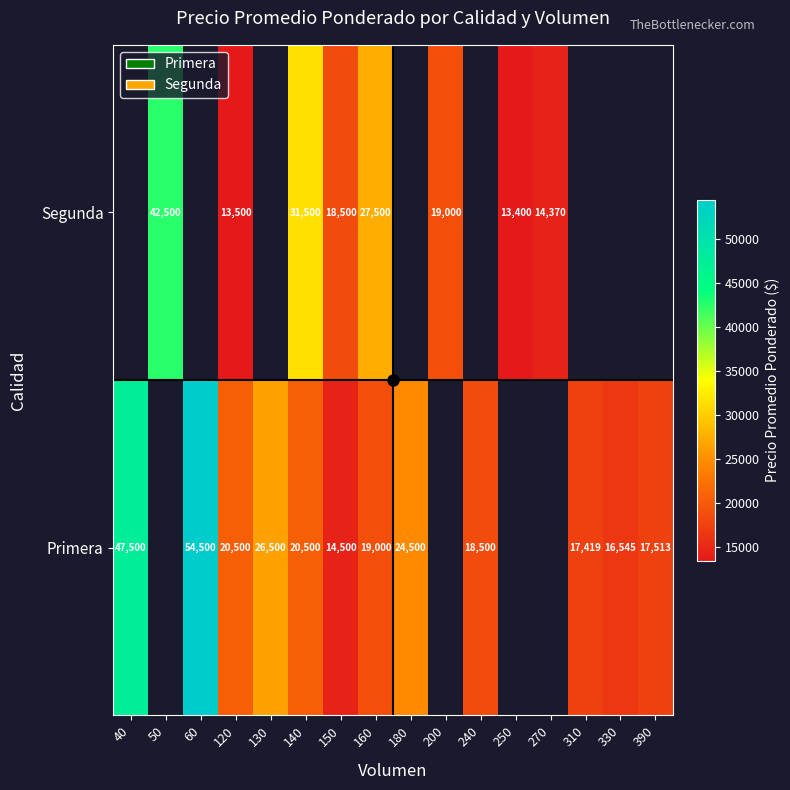

What is the spread (max minus min) of values at 160?

8500